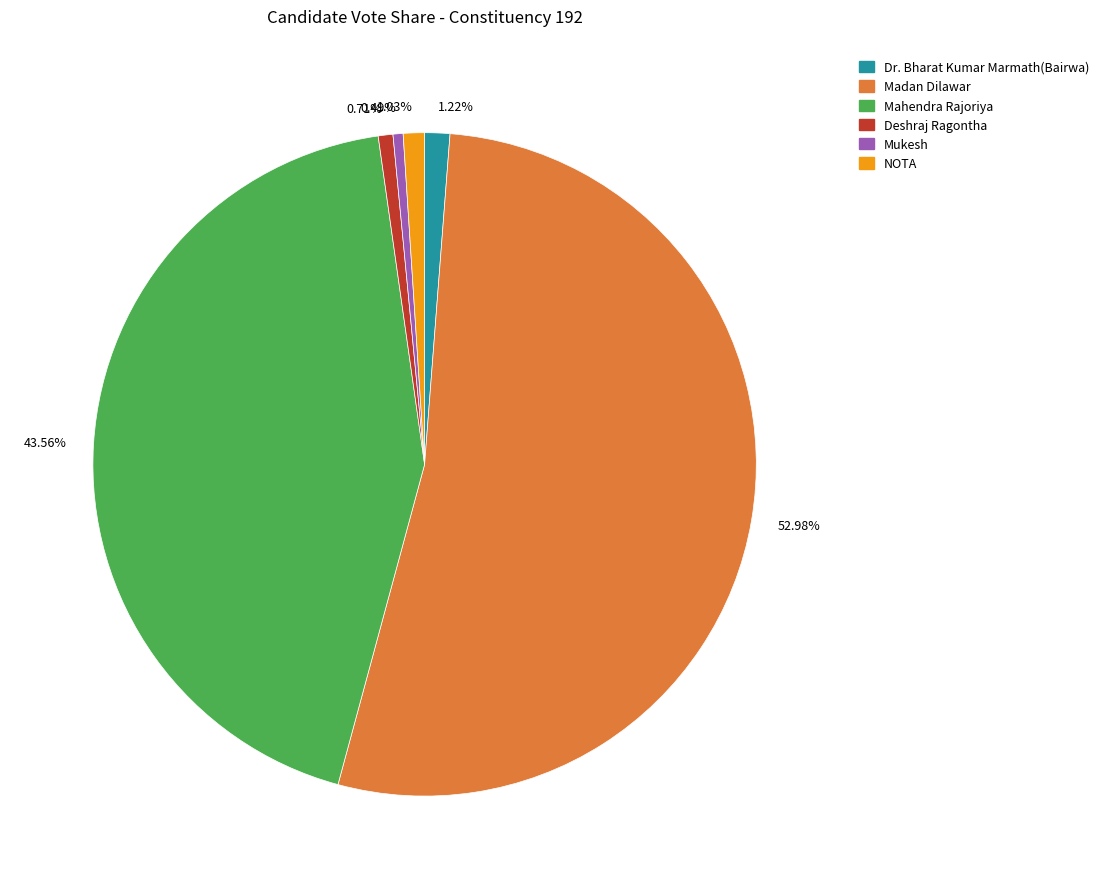

Between 52.98% and 0.49%, which is larger?

52.98%